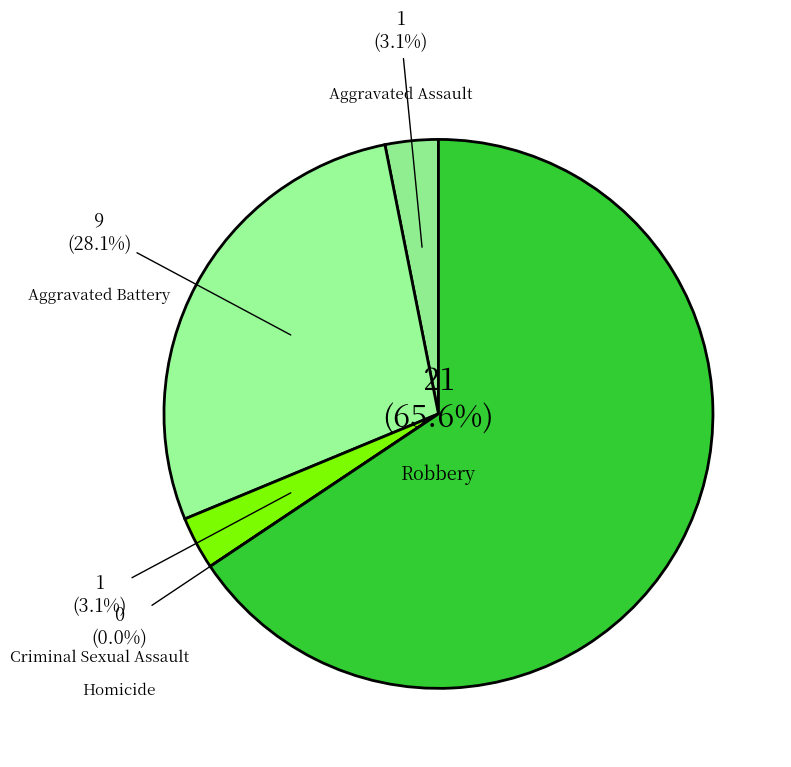

Which slice is the smallest?

Homicide